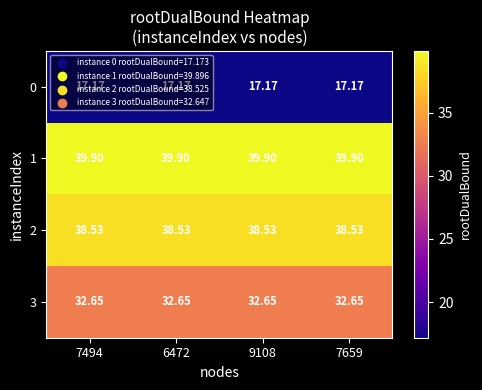

Is the value of 0 at 7659 greater than the value of 2 at 7659?

No